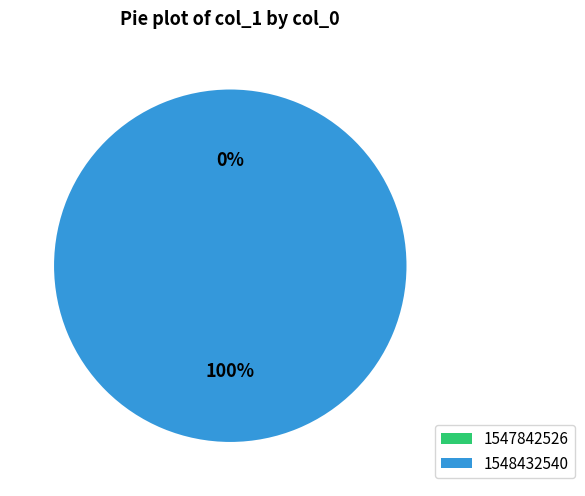

Do 1547842526 and 1548432540 together represent more than half of the pie?

Yes